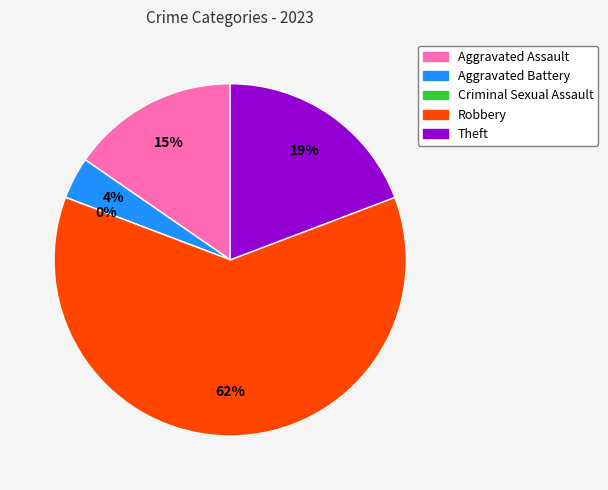

To the nearest percent, what is the average slice percentage?

20%